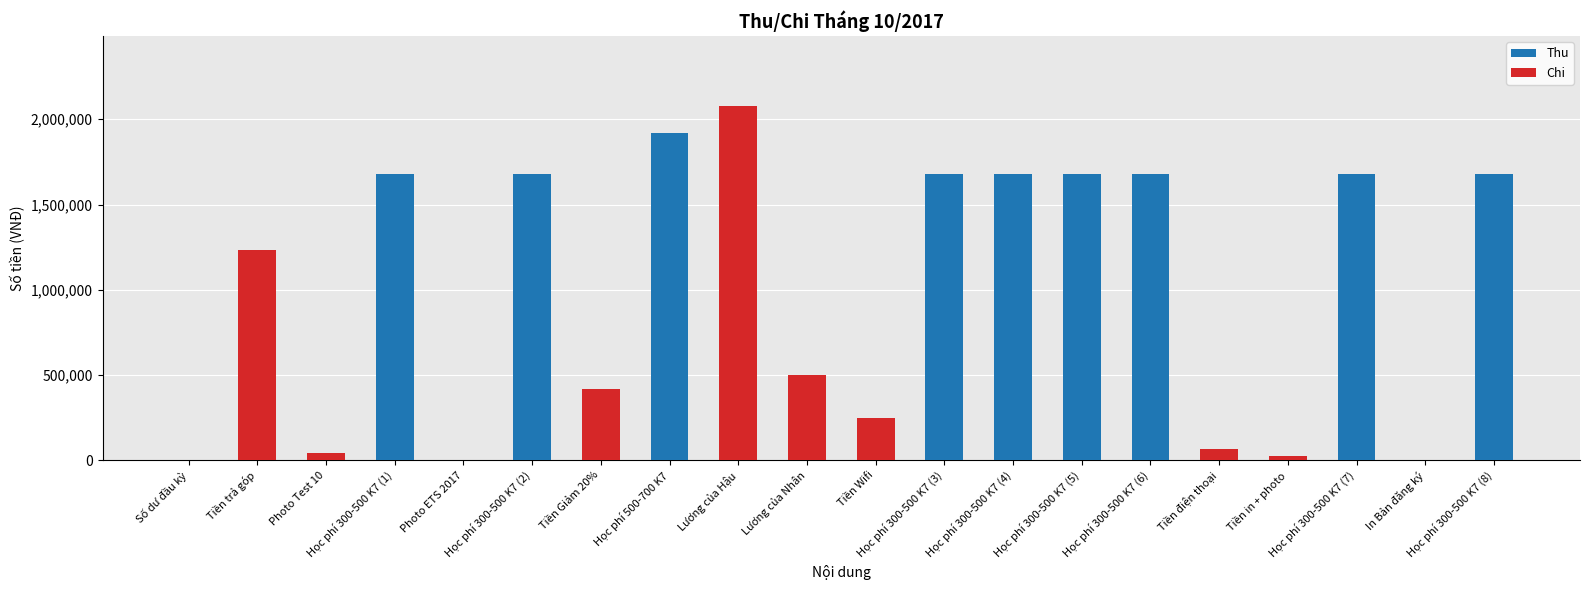

What is the maximum value for Thu?

1920000